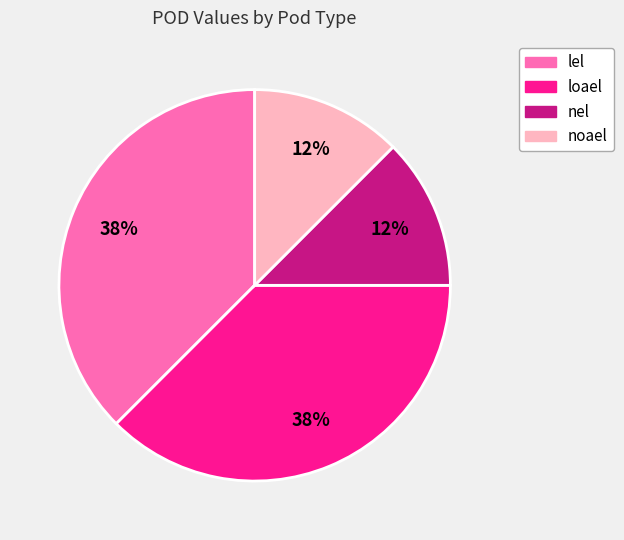

Is it true that lel is 25% of the pie?

False